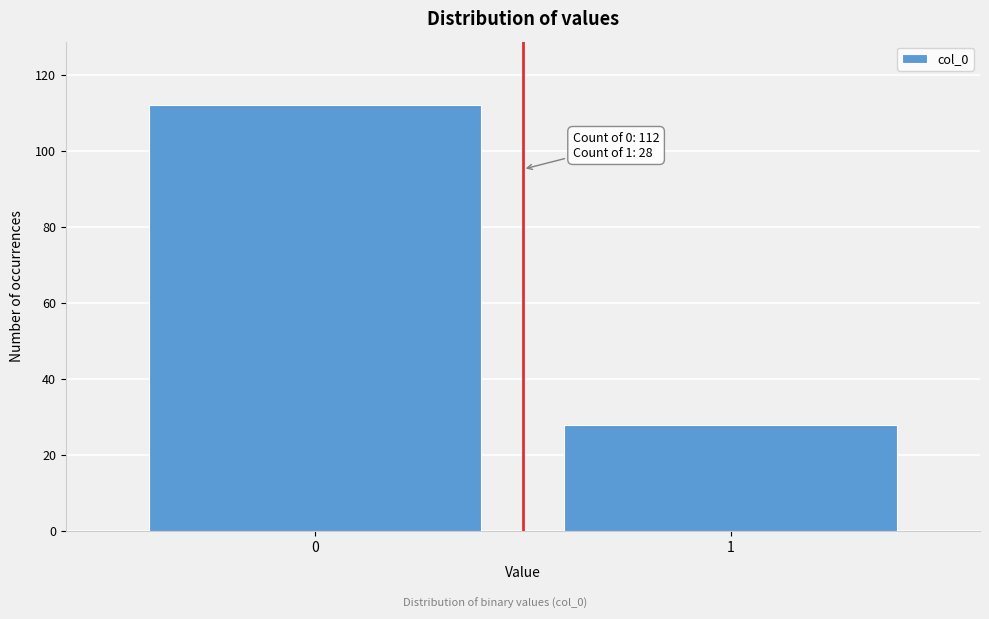

Reading left to right, extract all data points from this chart.

112	28